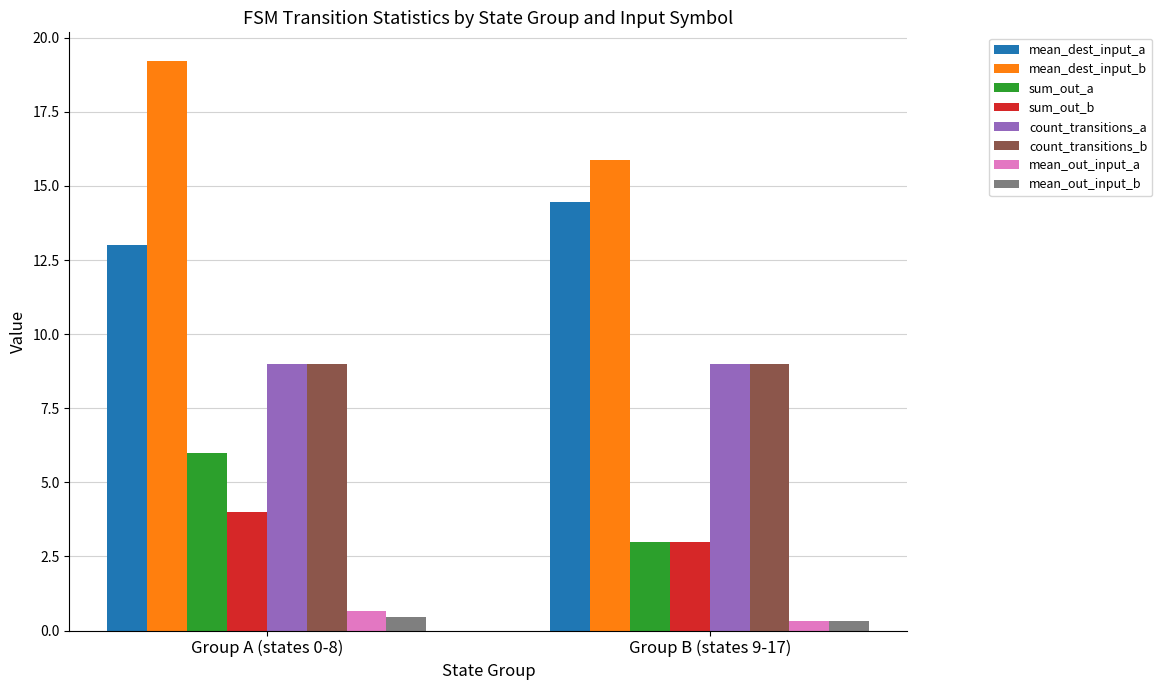

Which series has the largest total across all categories?

mean_dest_input_b